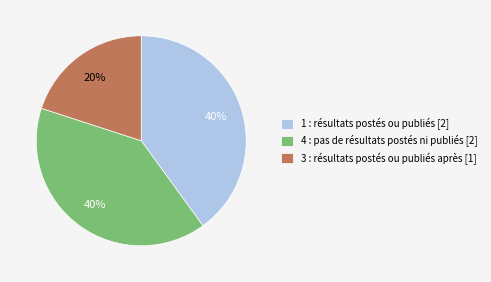

Is it true that 1 : résultats postés ou publiés [2] is 40% of the pie?

True